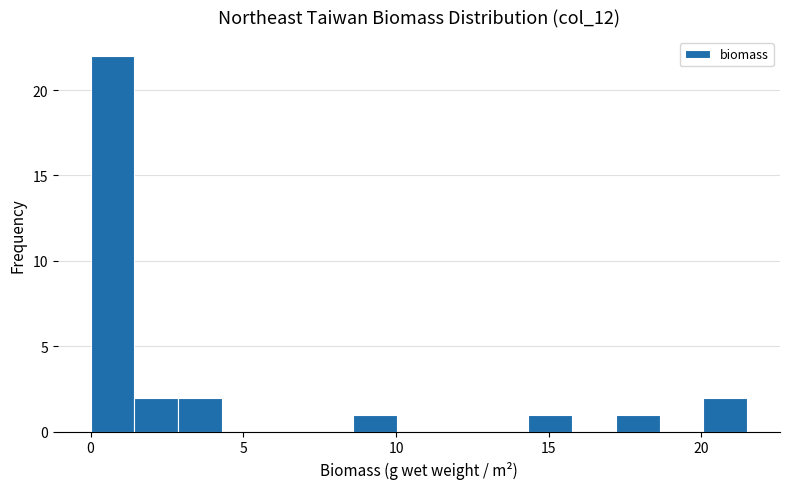

Around what value on the x-axis is the tallest bar? Give the approximate position of its centre, as read against the axis.

0.5